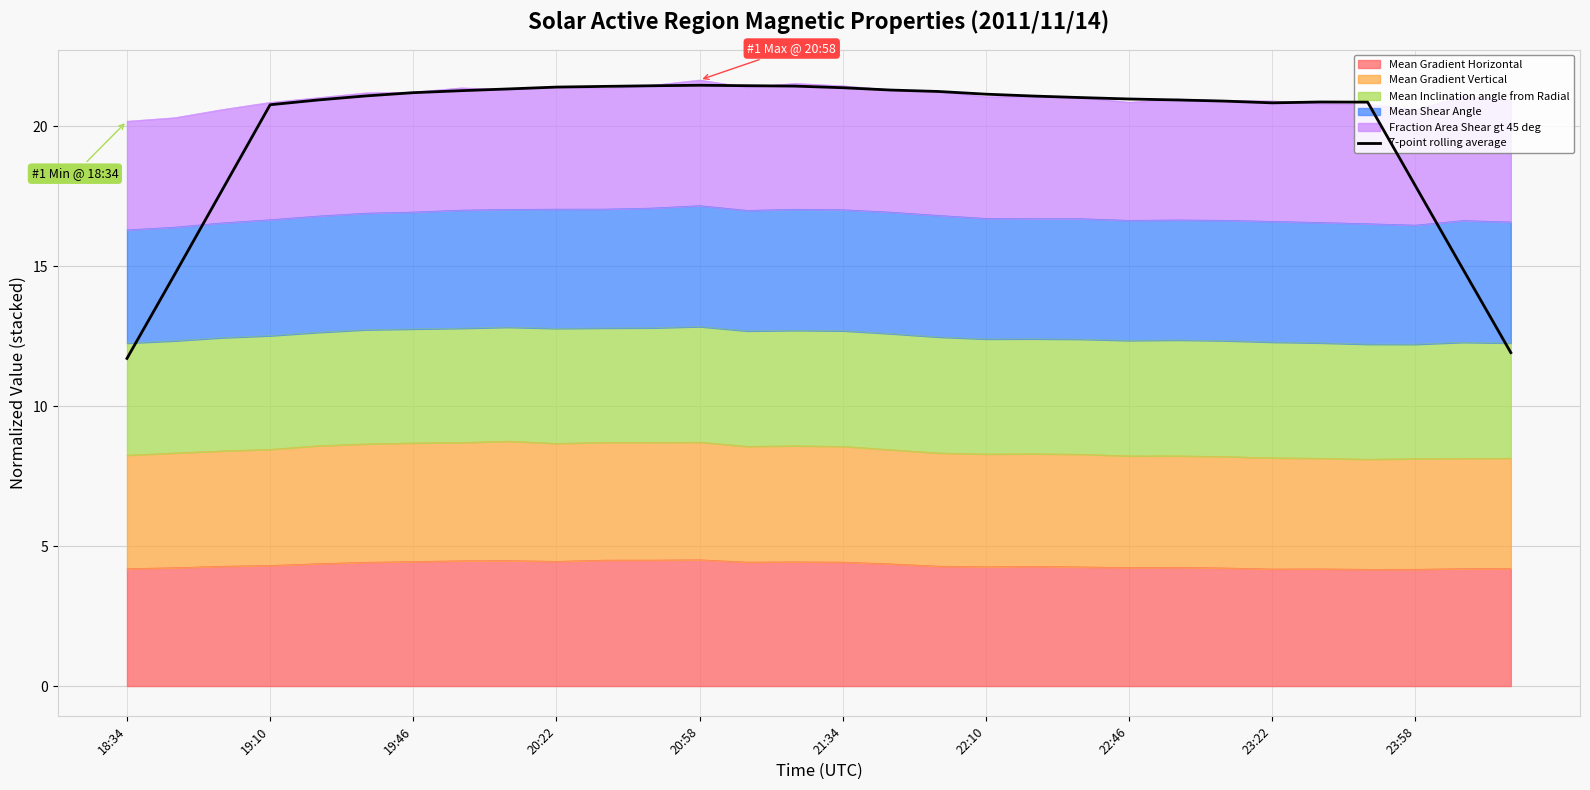

What is the minimum value shown in the chart?

11.7